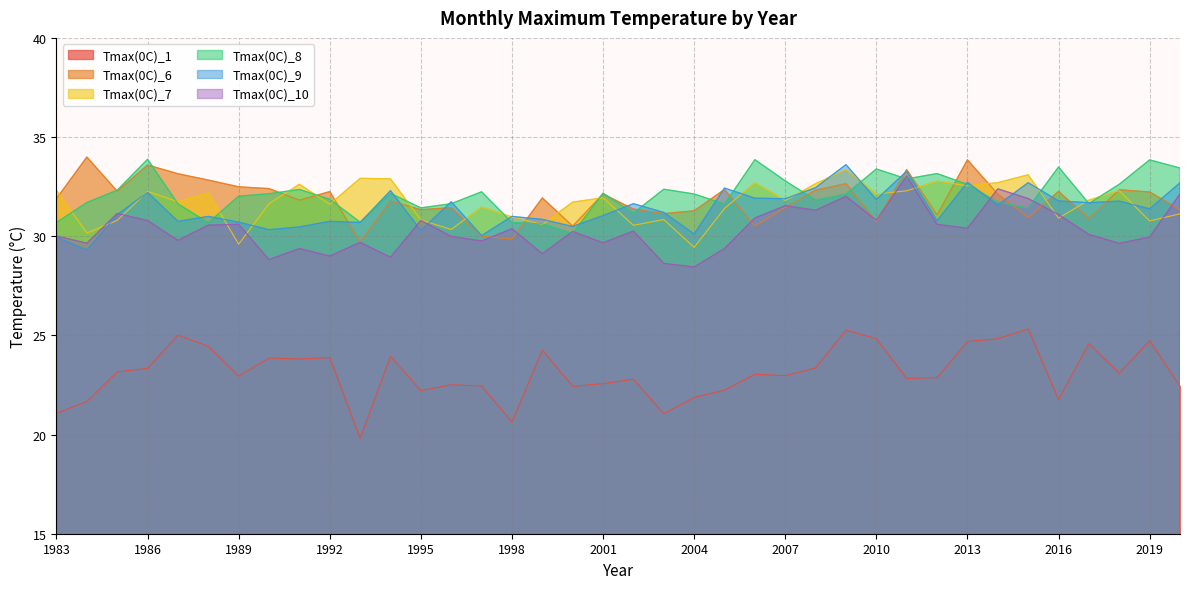

What is the approximate value of Tmax(0C)_7 at 2016?

30.9